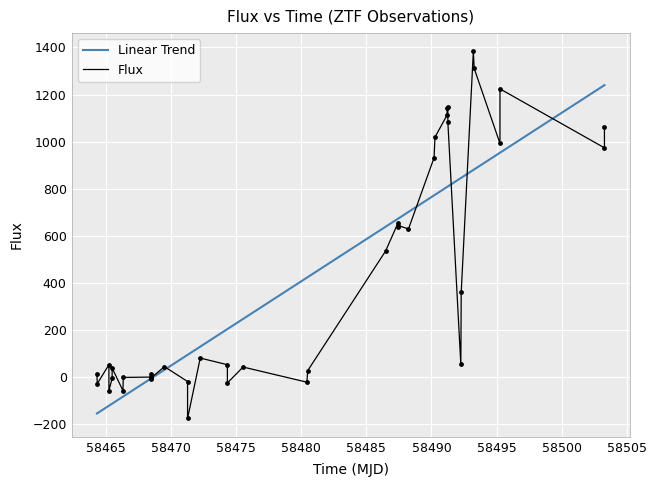

Which series has the largest range (max minus min)?

Flux